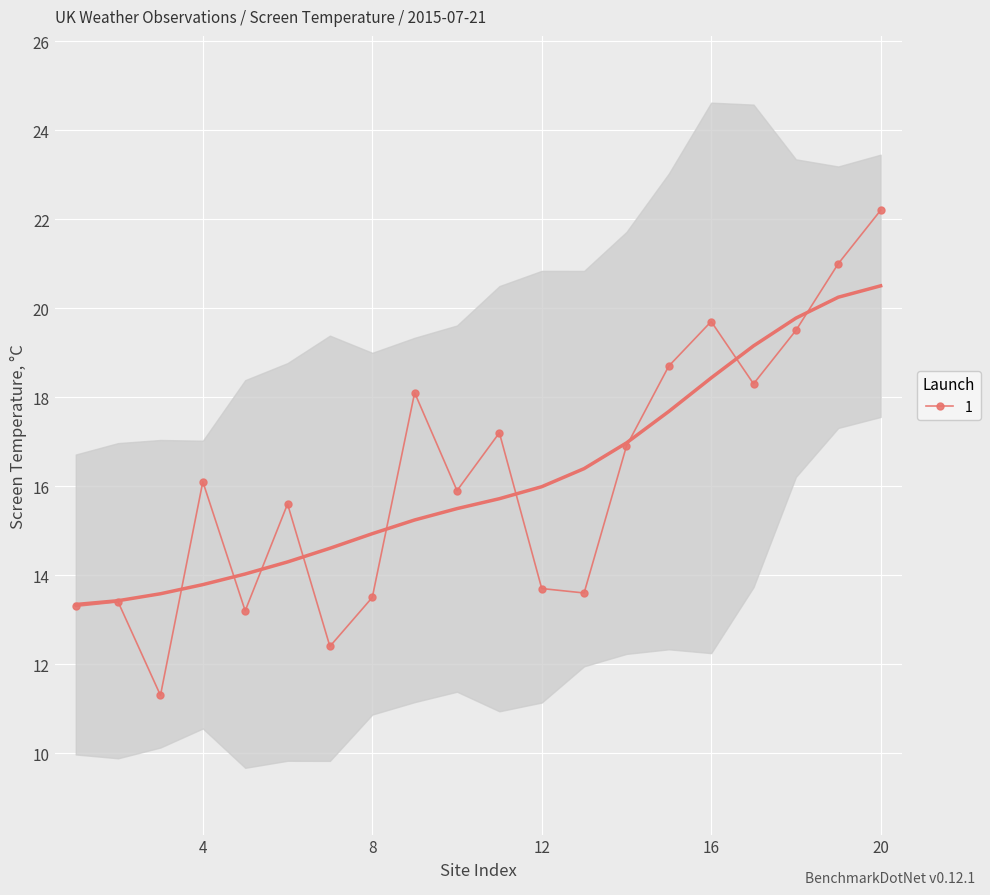

What is the average value?

16.2